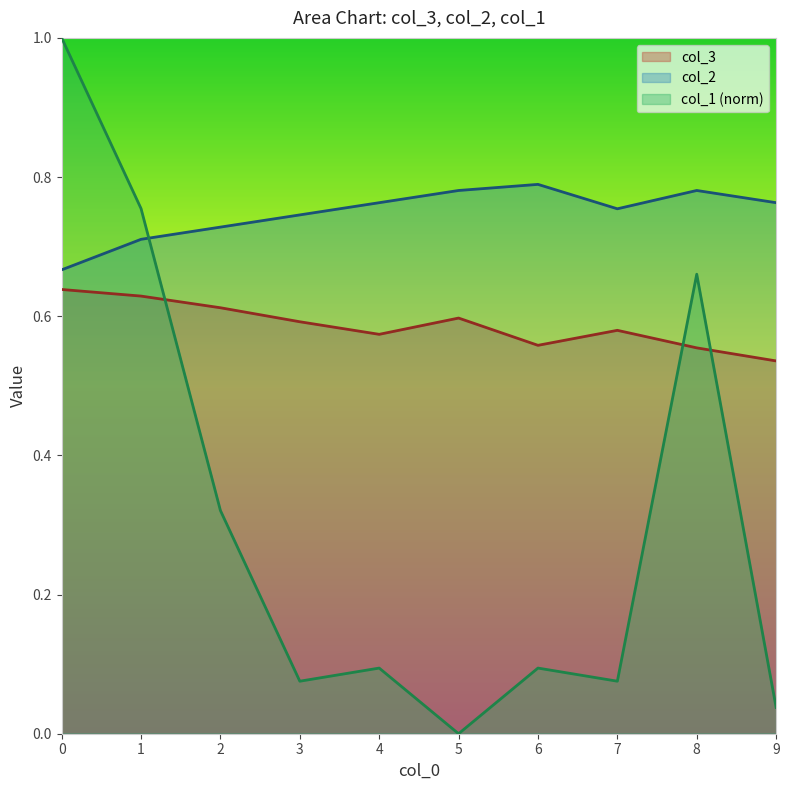

What is the sum of the col_3 values at 2.0 and 9.0?

1.1